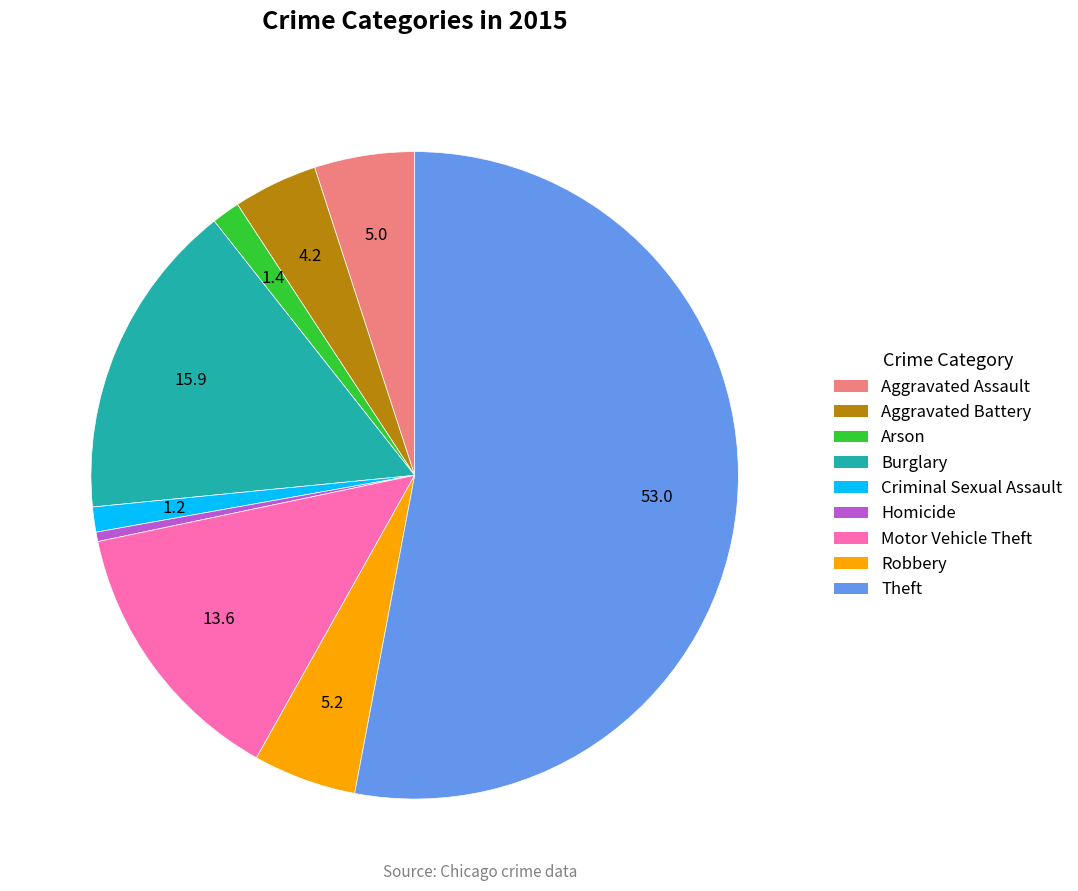

Is it true that Robbery is 11% of the pie?

False